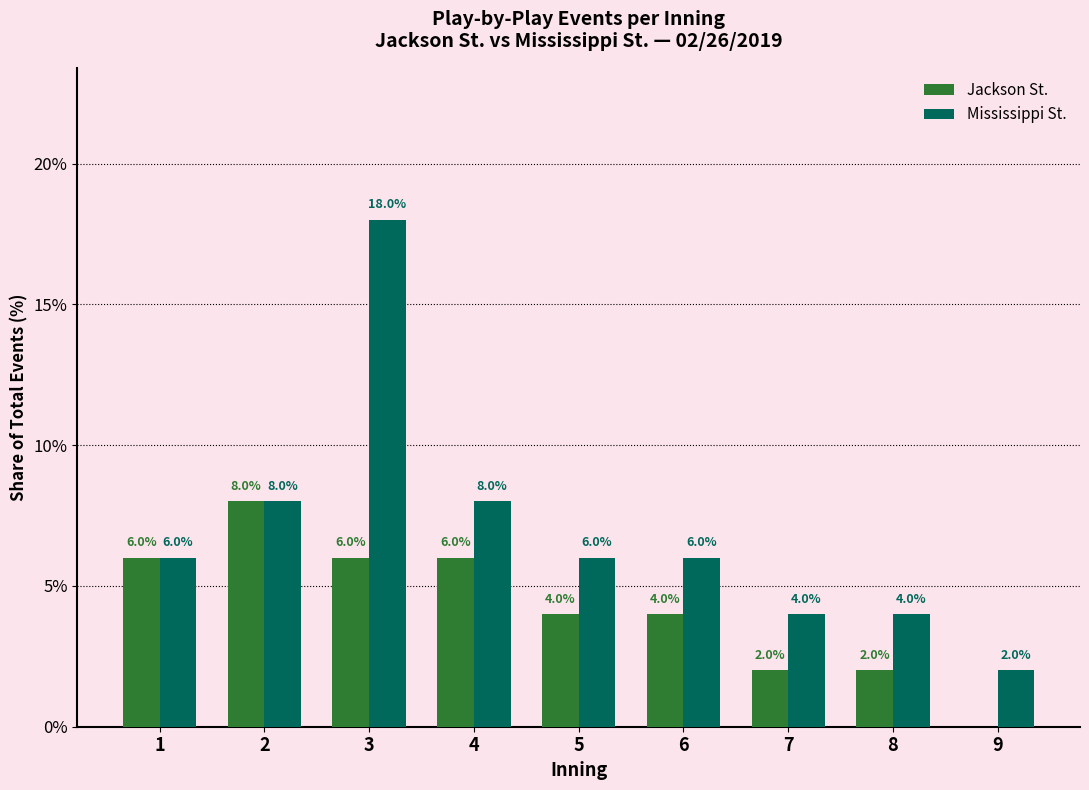

What is the difference between the Mississippi St. values at 4 and 3?

10